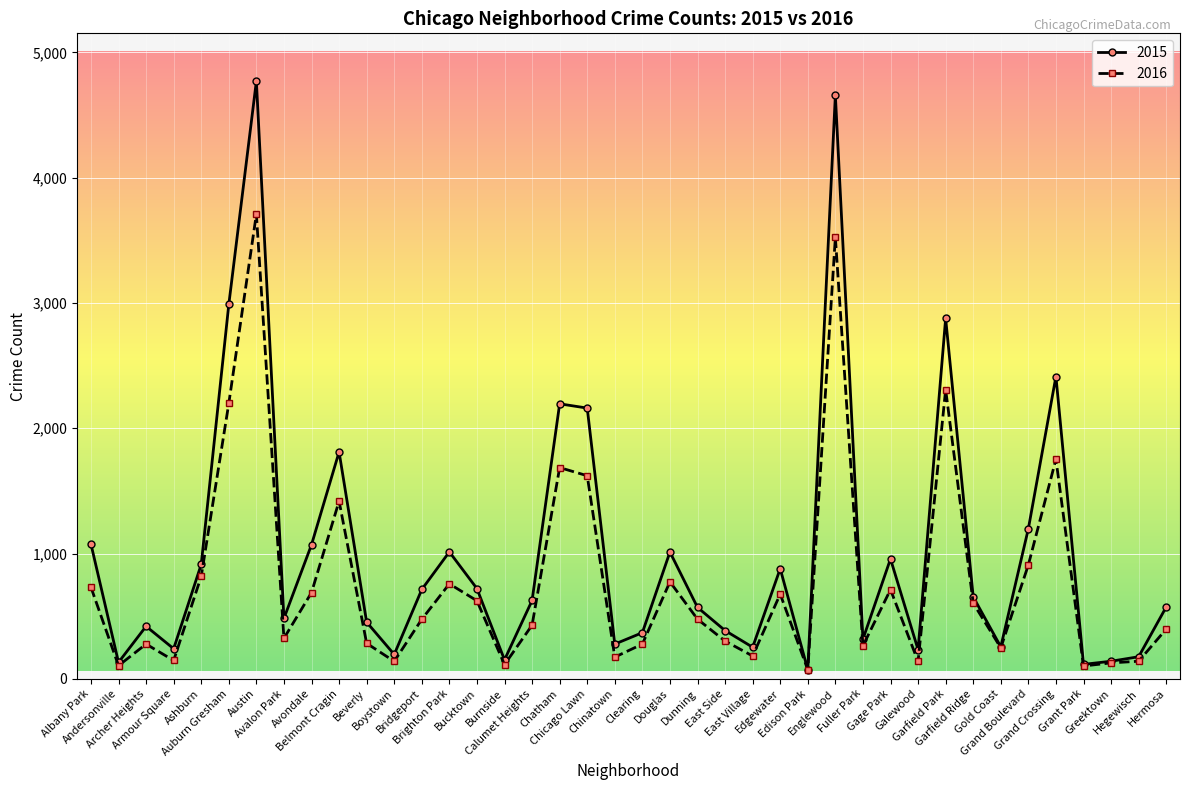

List the series in order of their overall mean, highest first.

2015, 2016